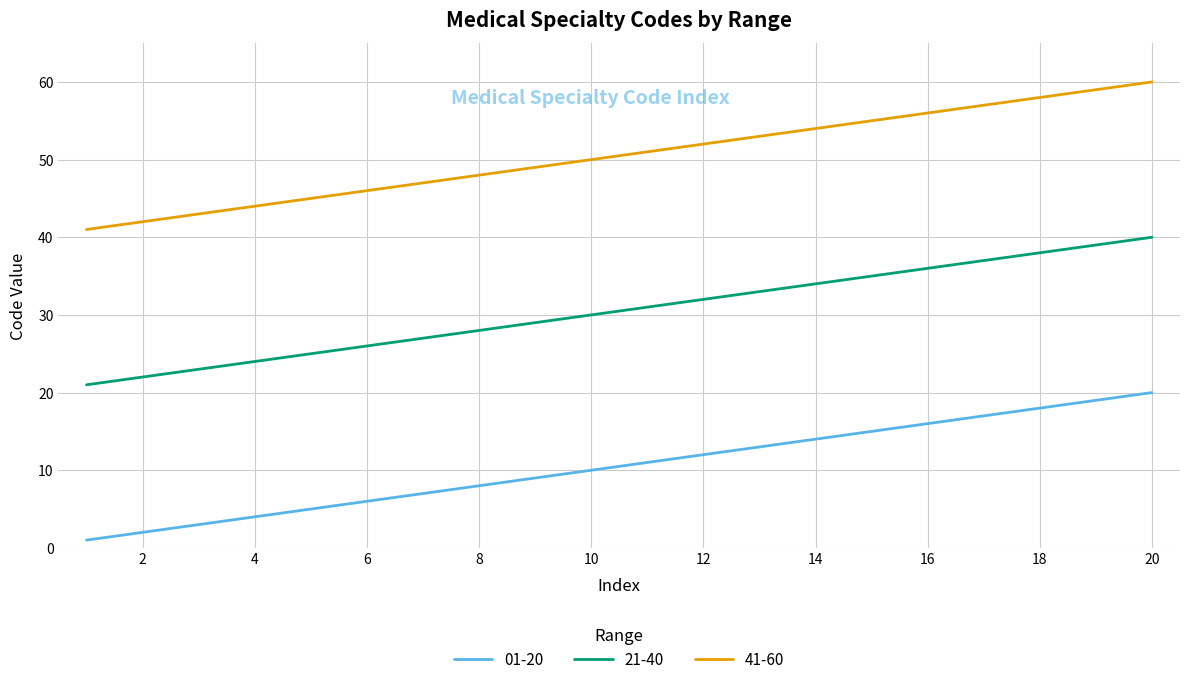

Reading left to right, extract all data points from this chart.

01-20: 1	2	3	4	5	6	7	8	9	10	11	12	13	14	15	16	17	18	19	20
21-40: 21	22	23	24	25	26	27	28	29	30	31	32	33	34	35	36	37	38	39	40
41-60: 41	42	43	44	45	46	47	48	49	50	51	52	53	54	55	56	57	58	59	60